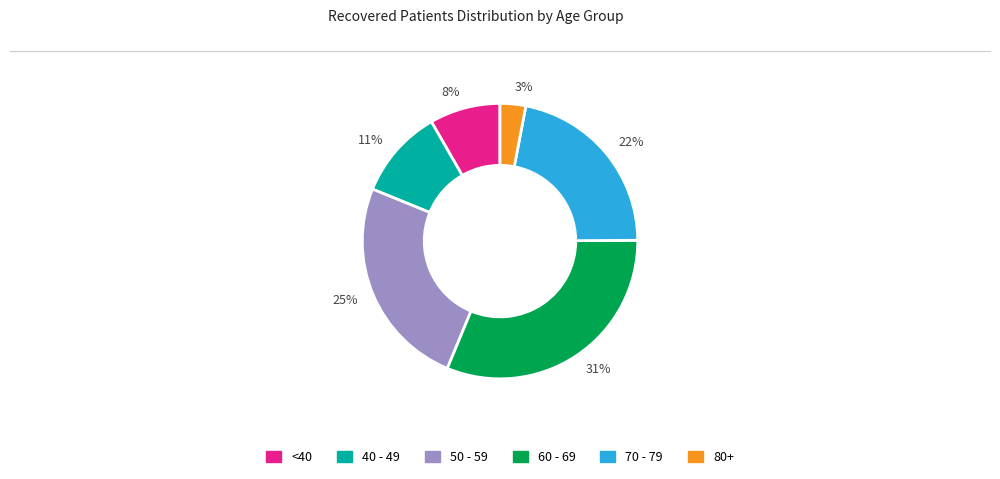

Which has a higher value, 25% or 31%?

31%